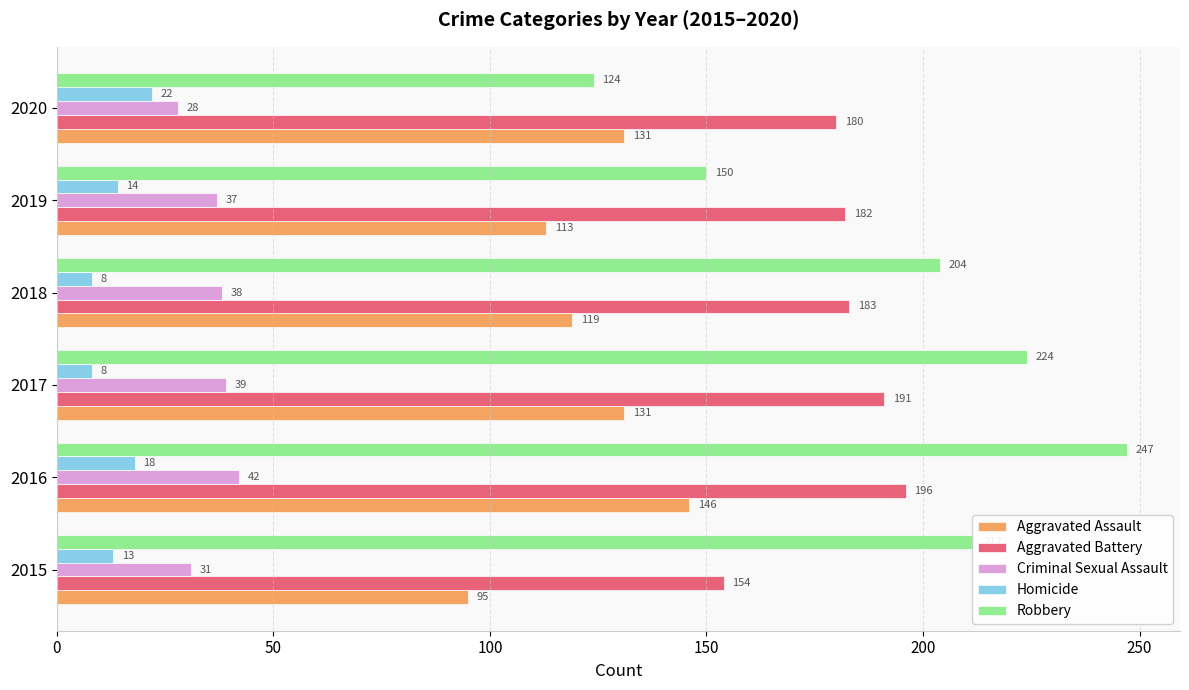

Which series has the largest total across all categories?

Robbery